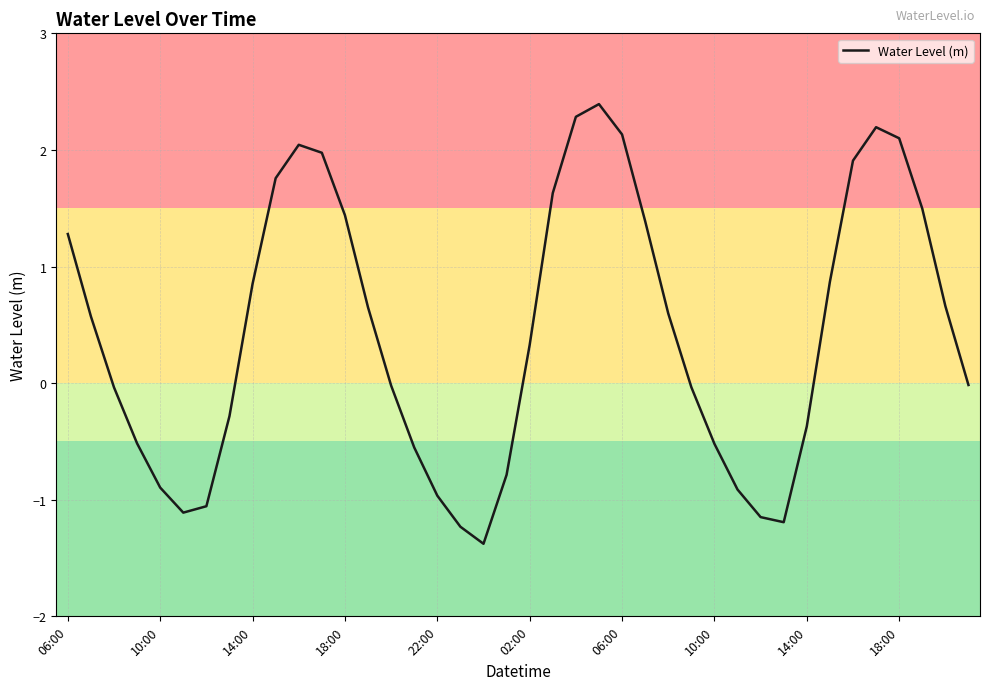

What is the difference between the maximum and minimum values?

3.8